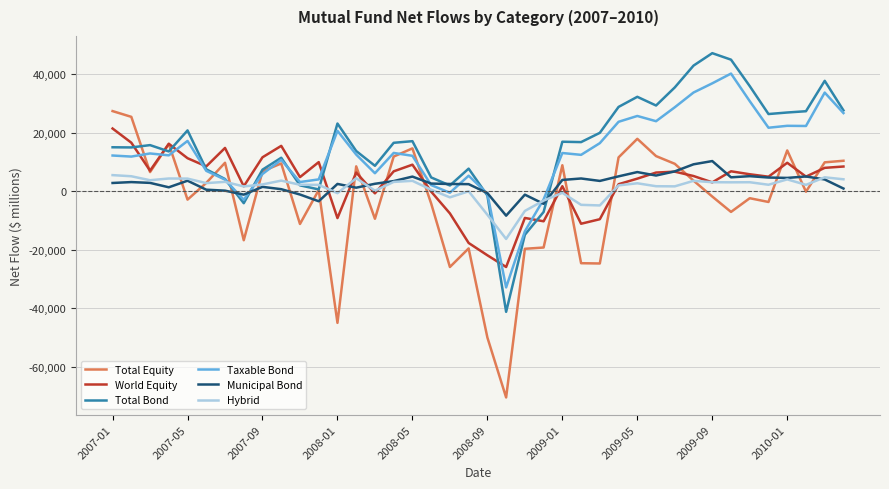

How many lines are shown in the chart?

6